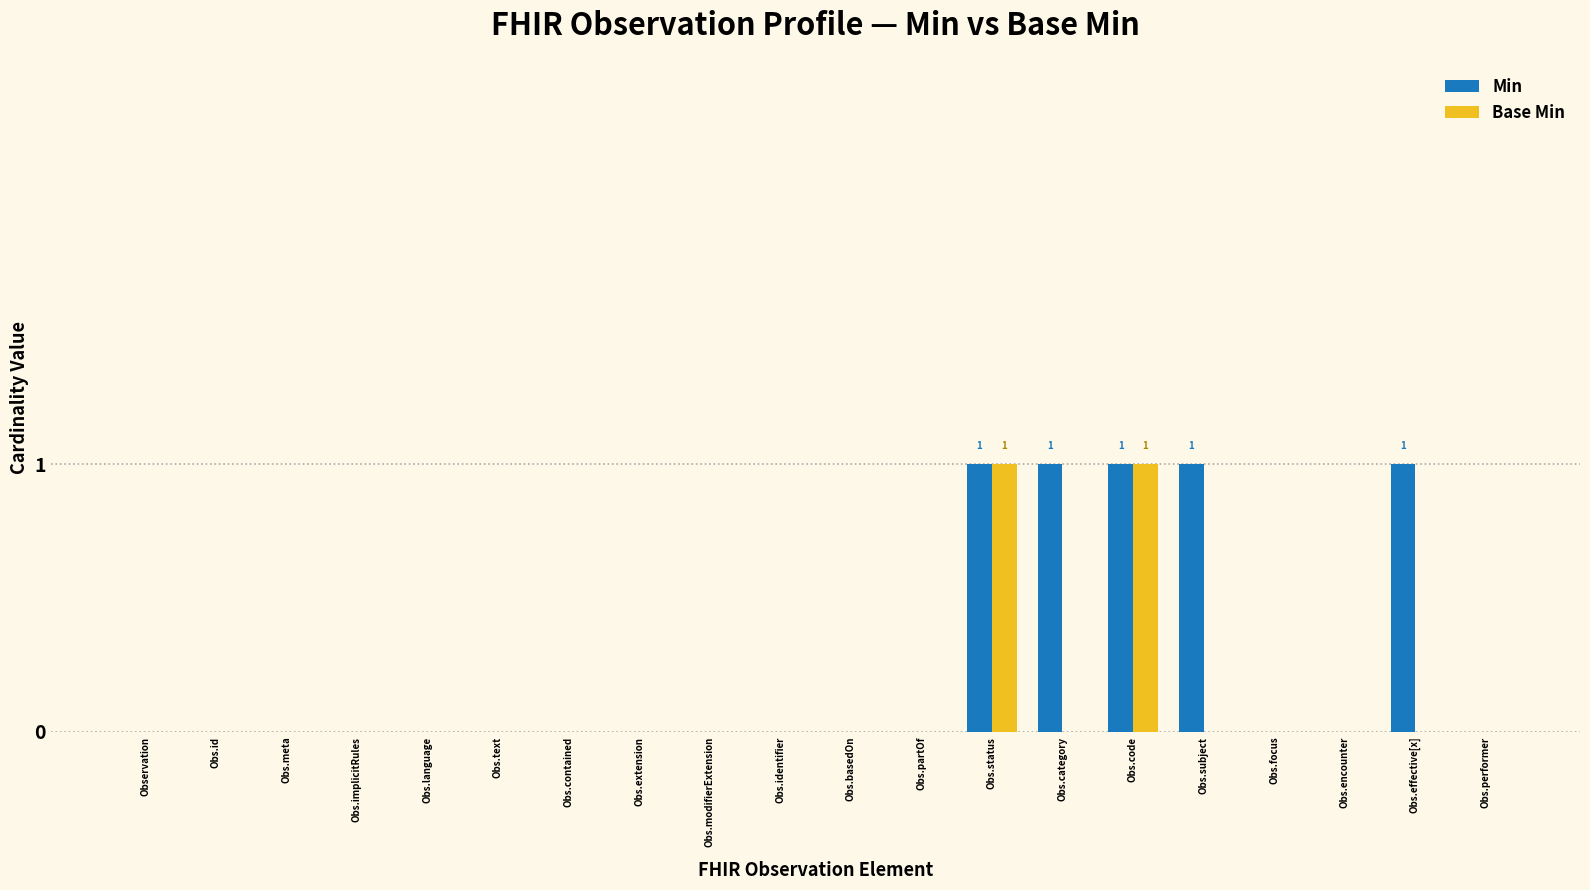

Which series has the largest total across all categories?

Min